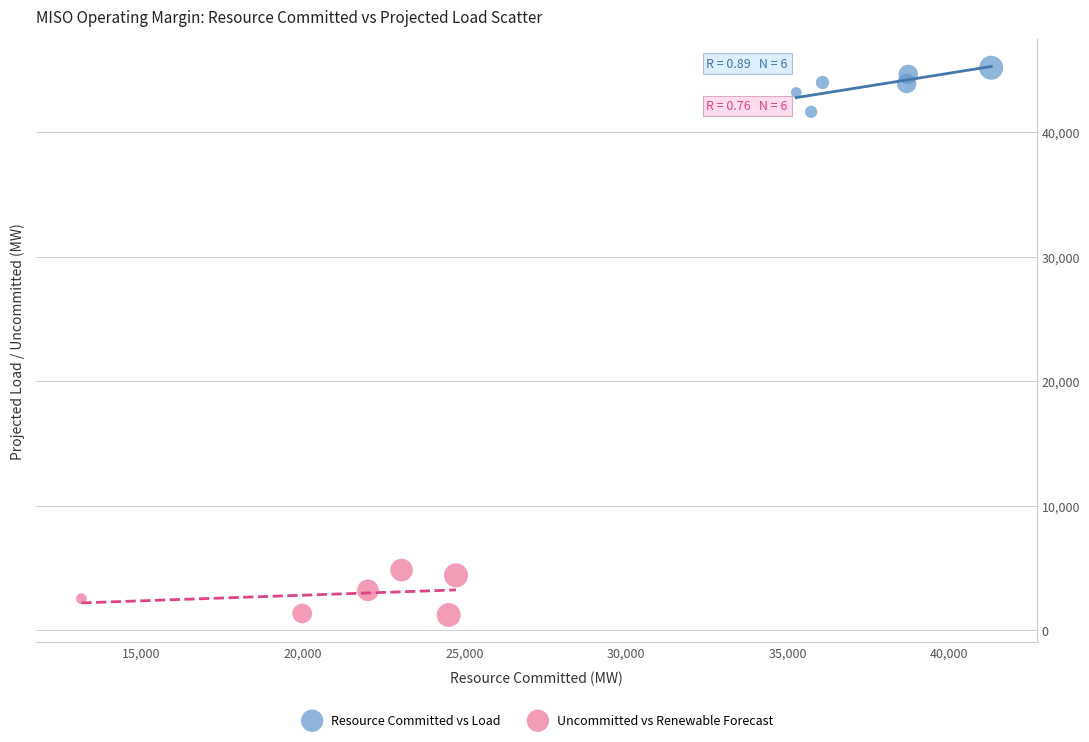

Which series reaches the maximum Y coordinate?

Resource Committed vs Load